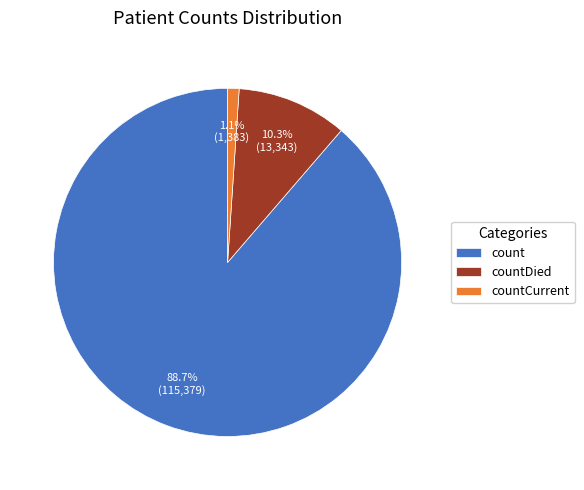

What percentage is NOT represented by countCurrent?

98.9%